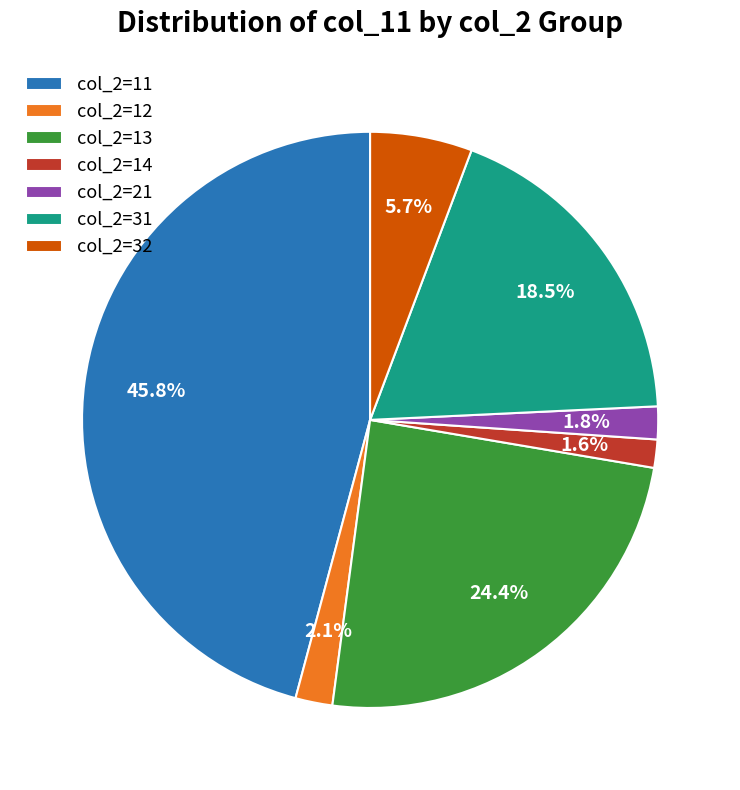

To the nearest percent, what is the average slice percentage?

14%